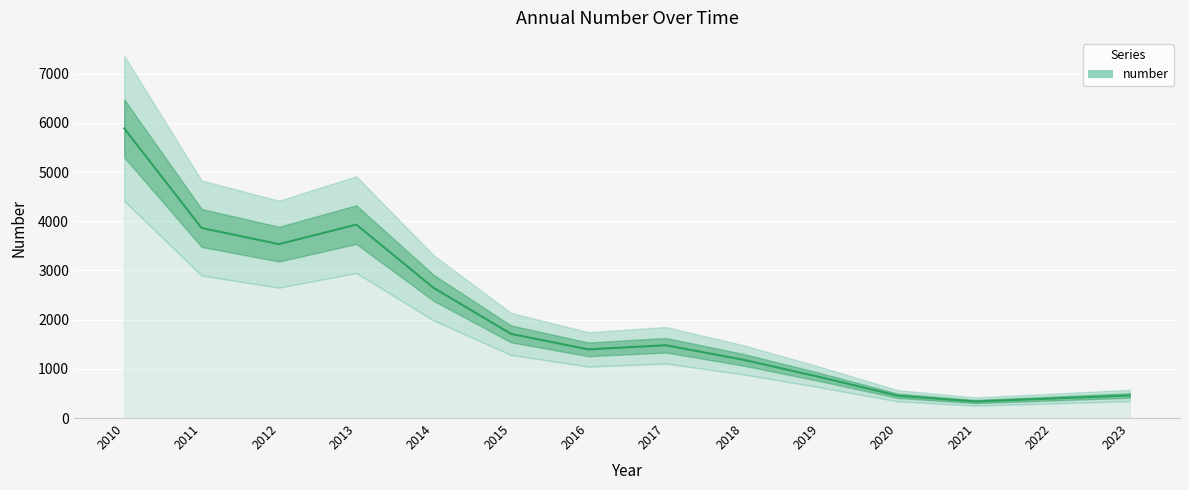

What is the minimum value shown in the chart?

336